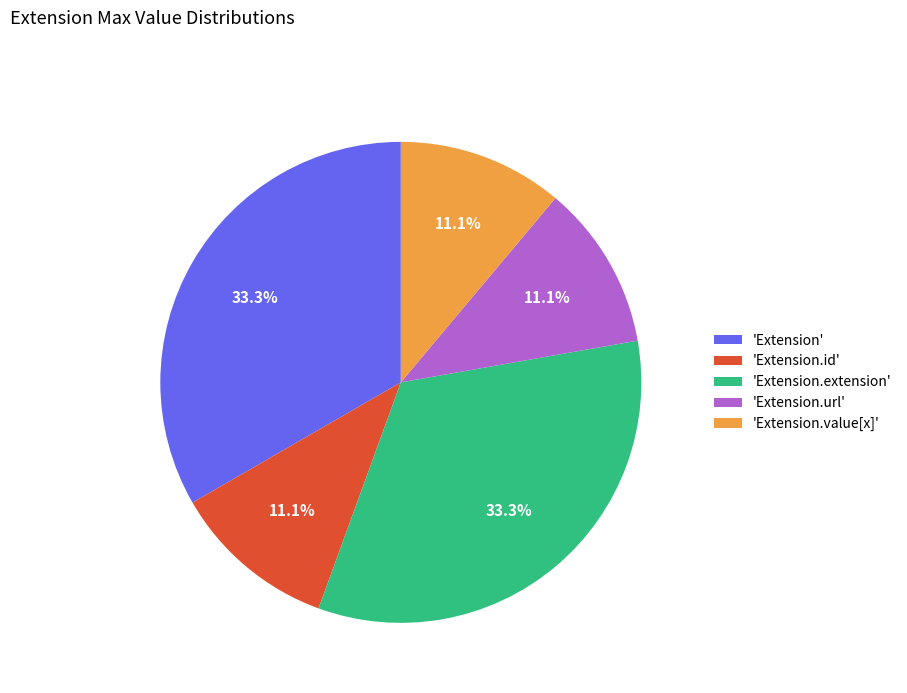

How much of the chart is everything except 'Extension.url'?

88.9%